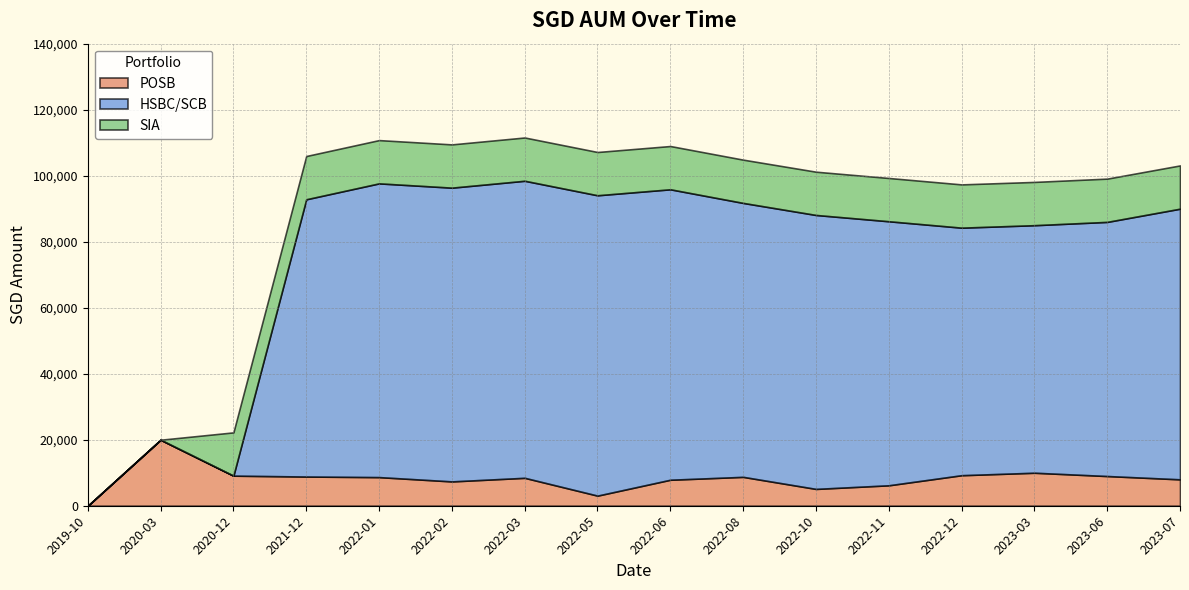

Reading left to right, what are all the values shown in this chart?

POSB: 2019-10=0.0	2020-03=20000.0	2020-12=9117.0	2021-12=8848.0	2022-01=8672.0	2022-02=7372.0	2022-03=8462.0	2022-05=3067.0	2022-06=7877.0	2022-08=8751.0	2022-10=5099.0	2022-11=6195.0	2022-12=9251.0	2023-03=10000.0	2023-06=9000.0	2023-07=8000.0
HSBC/SCB: 2019-10=0.0	2020-03=0.0	2020-12=0.0	2021-12=84000.0	2022-01=89000.0	2022-02=89000.0	2022-03=90000.0	2022-05=91000.0	2022-06=88000.0	2022-08=83000.0	2022-10=83000.0	2022-11=80000.0	2022-12=75000.0	2023-03=75000.0	2023-06=77000.0	2023-07=82000.0
SIA: 2019-10=0.0	2020-03=0.0	2020-12=13108.5	2021-12=13108.5	2022-01=13108.5	2022-02=13108.5	2022-03=13108.5	2022-05=13108.5	2022-06=13108.5	2022-08=13108.5	2022-10=13108.5	2022-11=13108.5	2022-12=13108.5	2023-03=13108.5	2023-06=13108.5	2023-07=13108.5